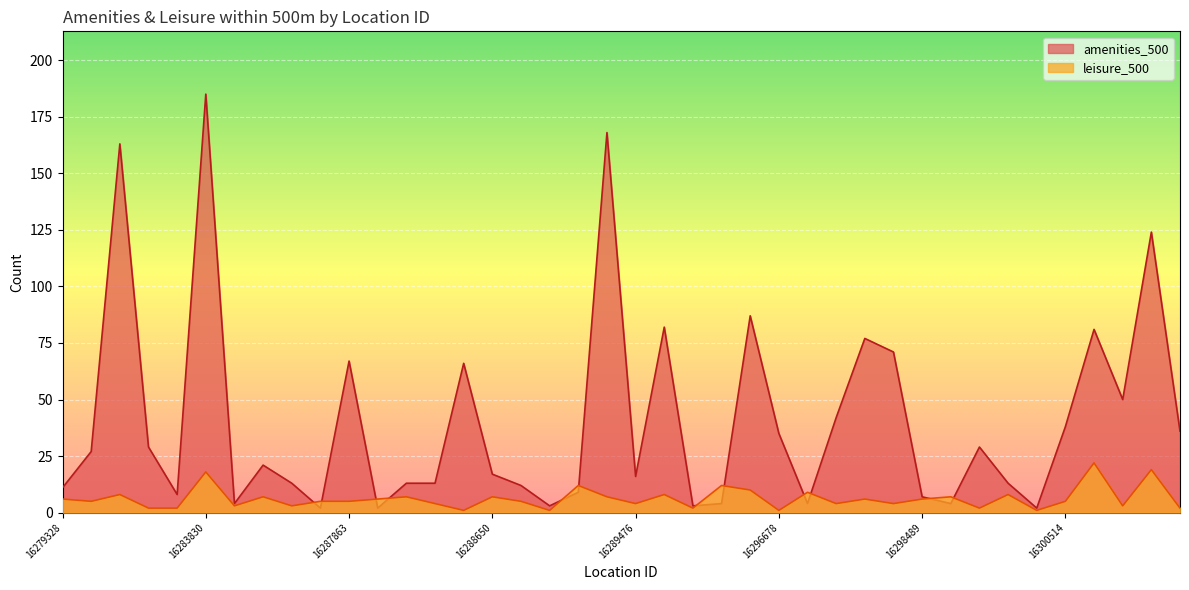

How many times do amenities_500 and leisure_500 cross each other?

12